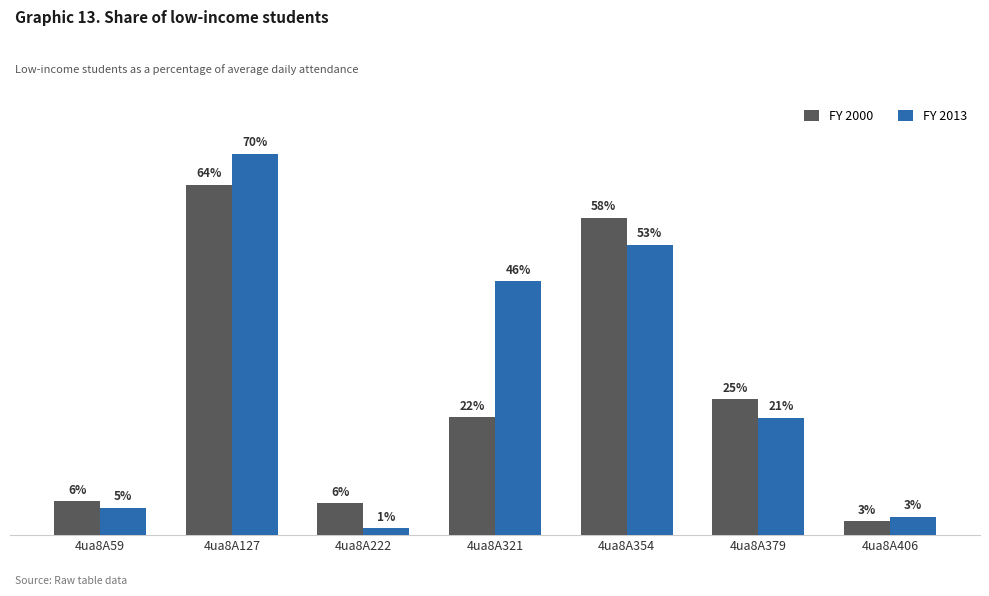

At which category does the chart reach its minimum across all series?

4ua8A222